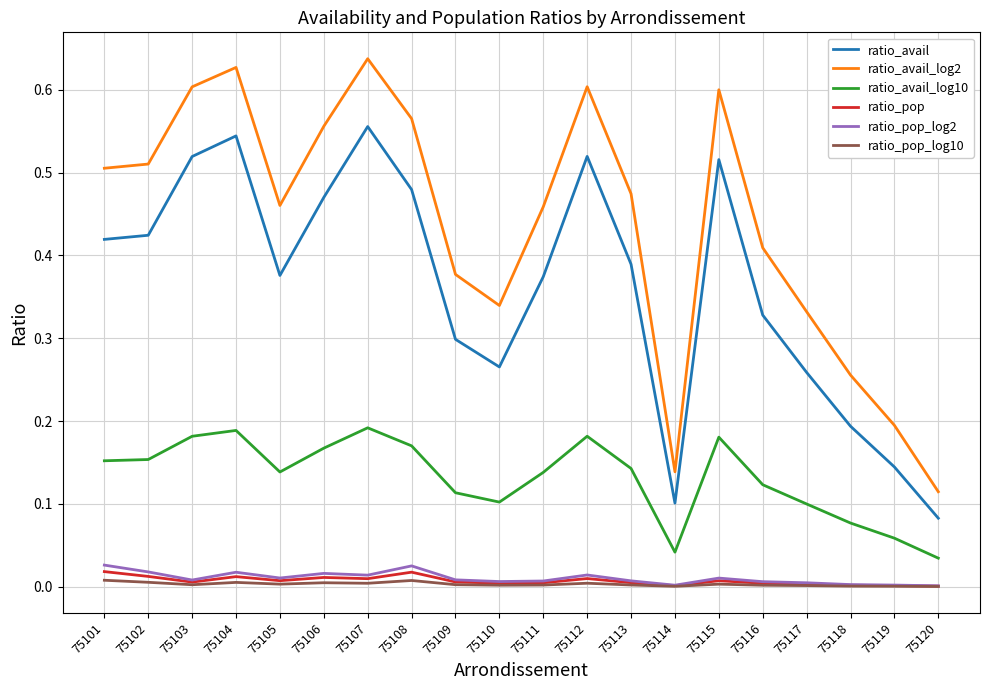

How many distinct data groups are displayed?

6